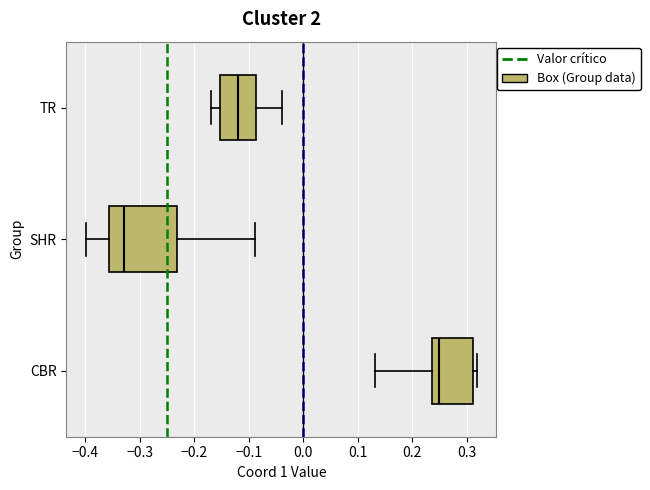

Where does the median line of the box for TR sit on the x-axis? The values are not printed on the chart, so give them approximately, as read against the axis.

-0.12